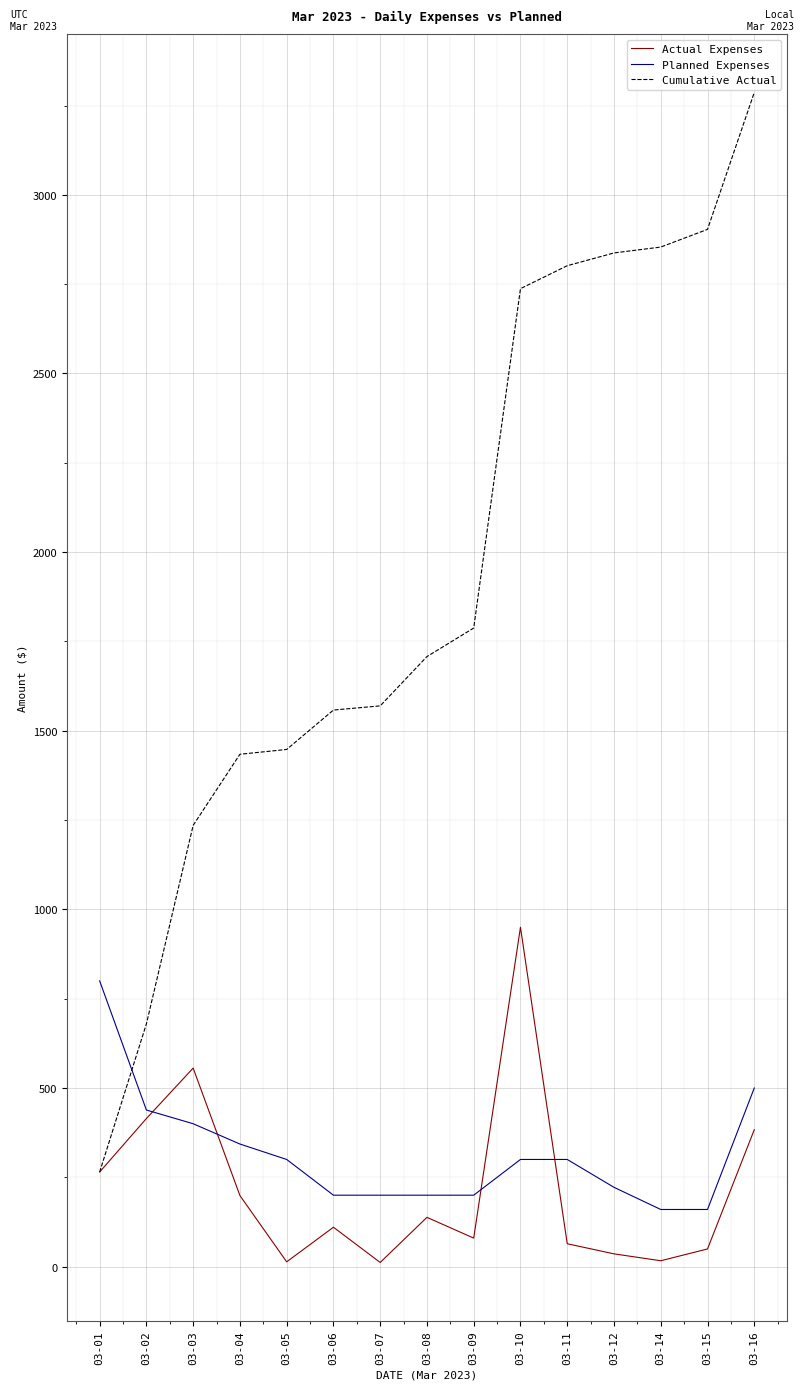

Which series changed the most between 03-01 and 03-14?

Cumulative Actual